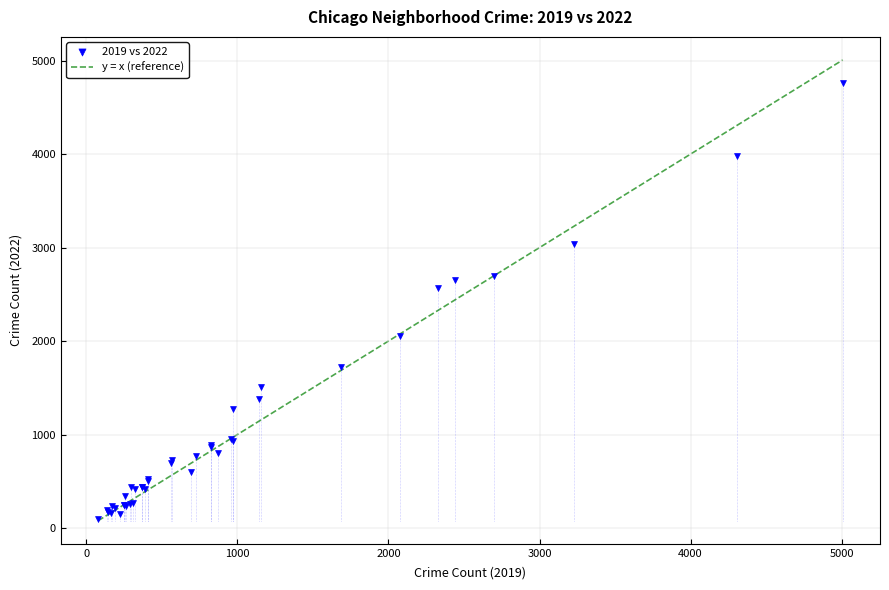

What Y value in the scatter plot is closest to 2430?

2566